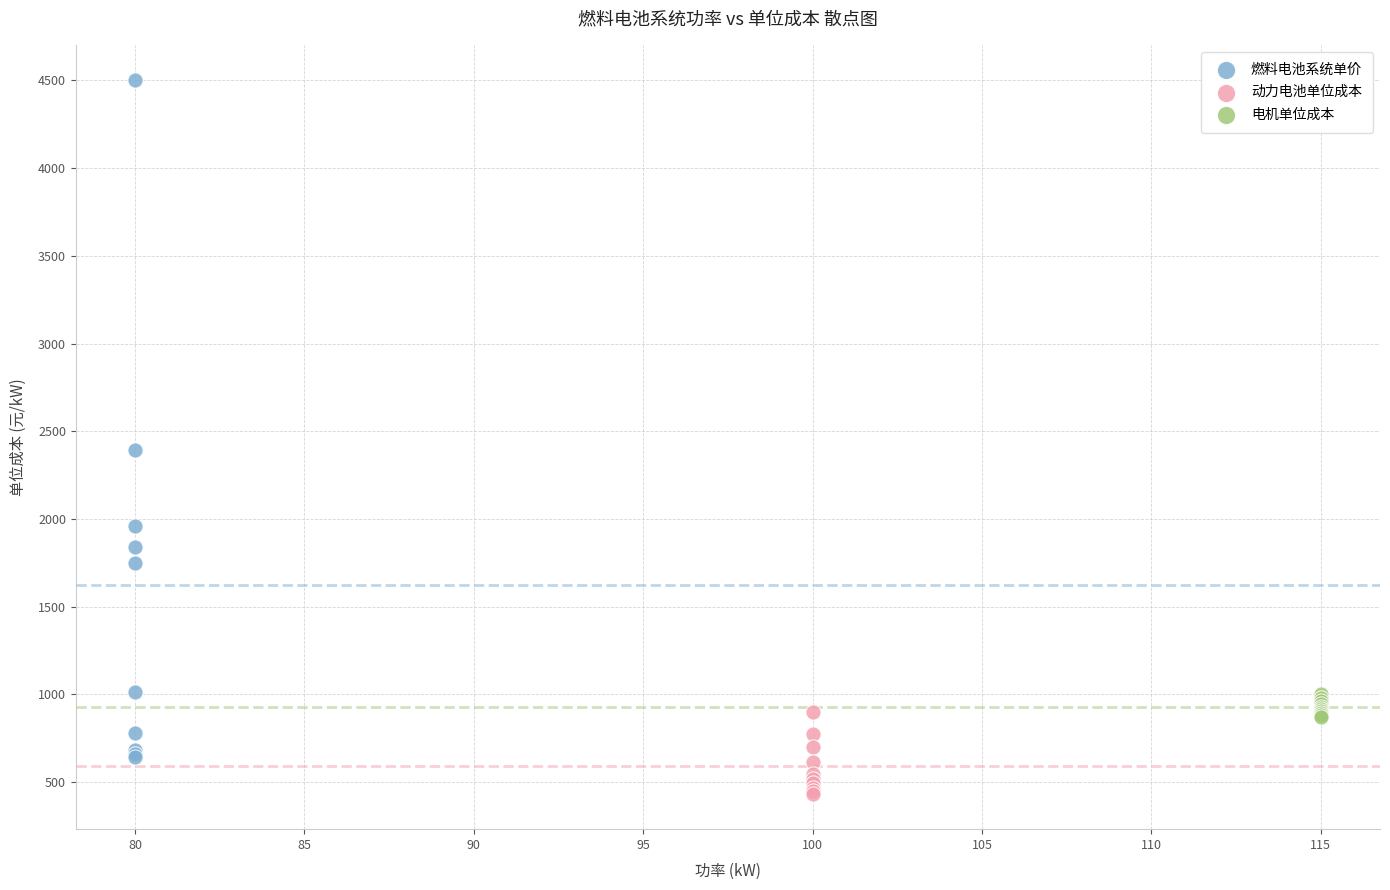

Which series has the widest spread of Y values?

燃料电池系统单价